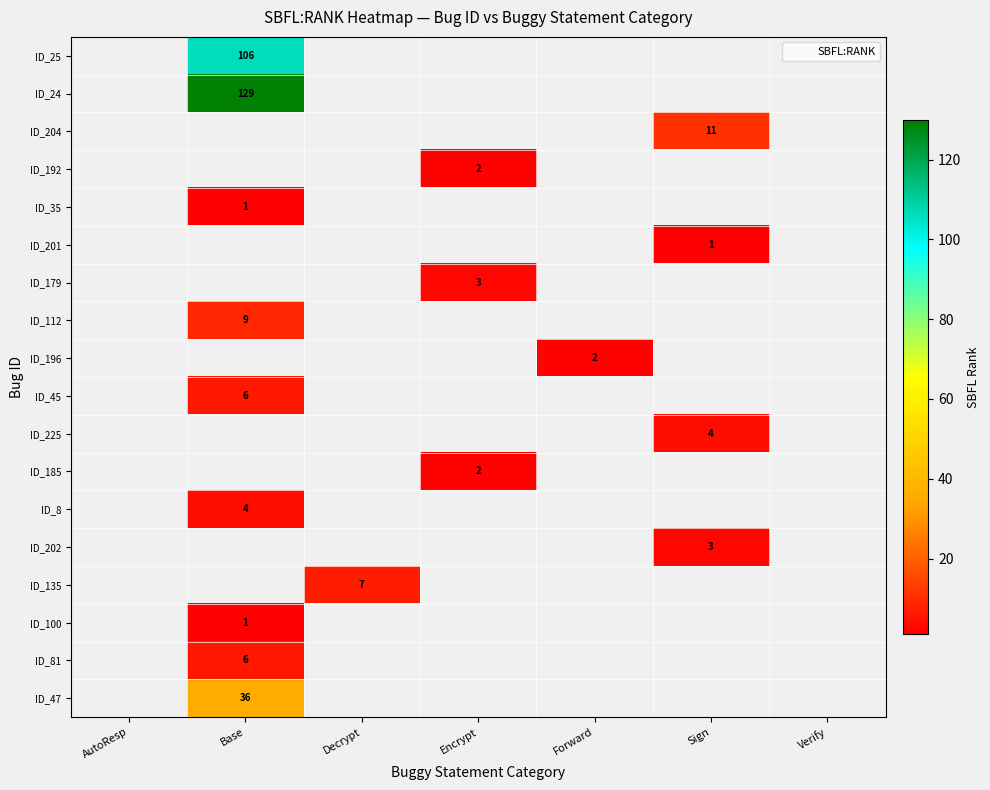

Is the value of ID_192 at Encrypt greater than the value of ID_202 at Decrypt?

No